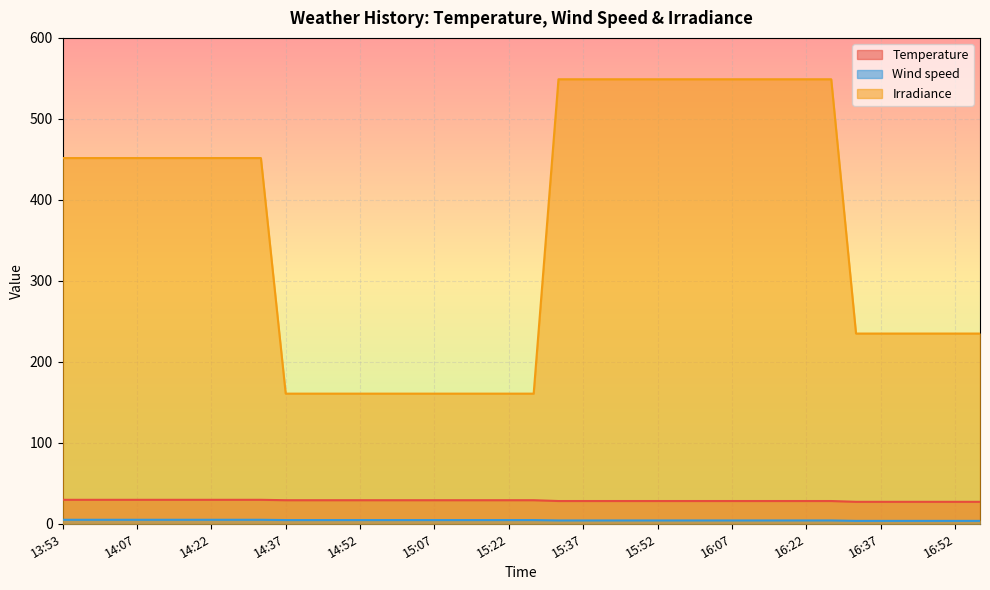

True or false: Wind speed and Irradiance cross at least once.

False